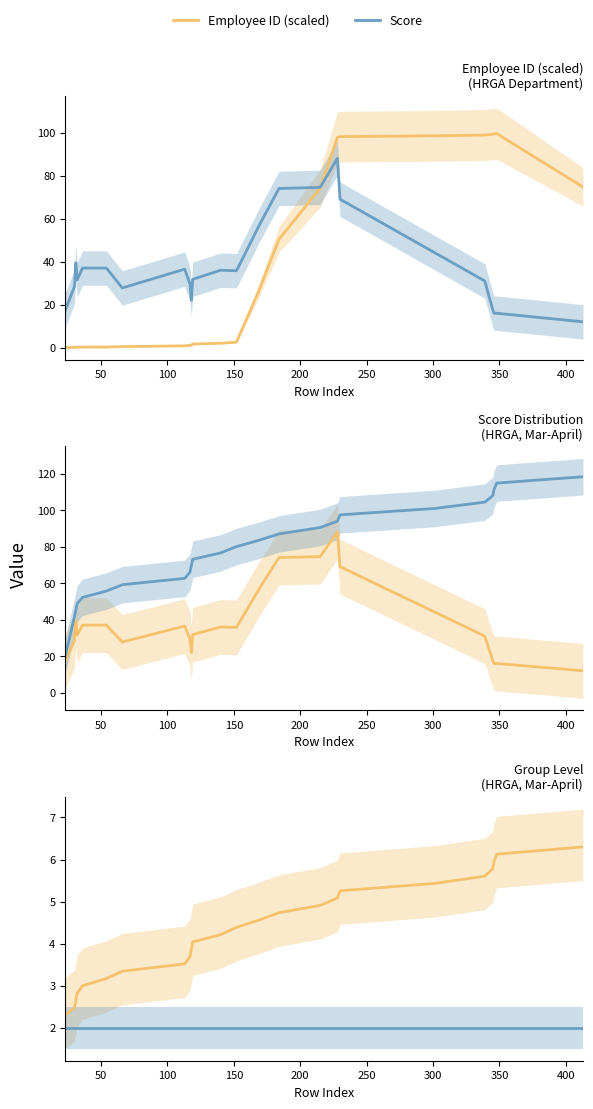

True or false: Employee ID (scaled) and Score cross at least once.

False